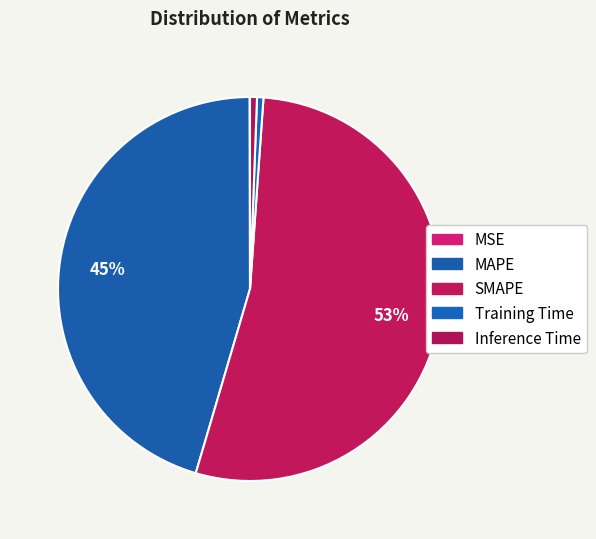

Which has a higher value, Inference Time or Training Time?

Inference Time